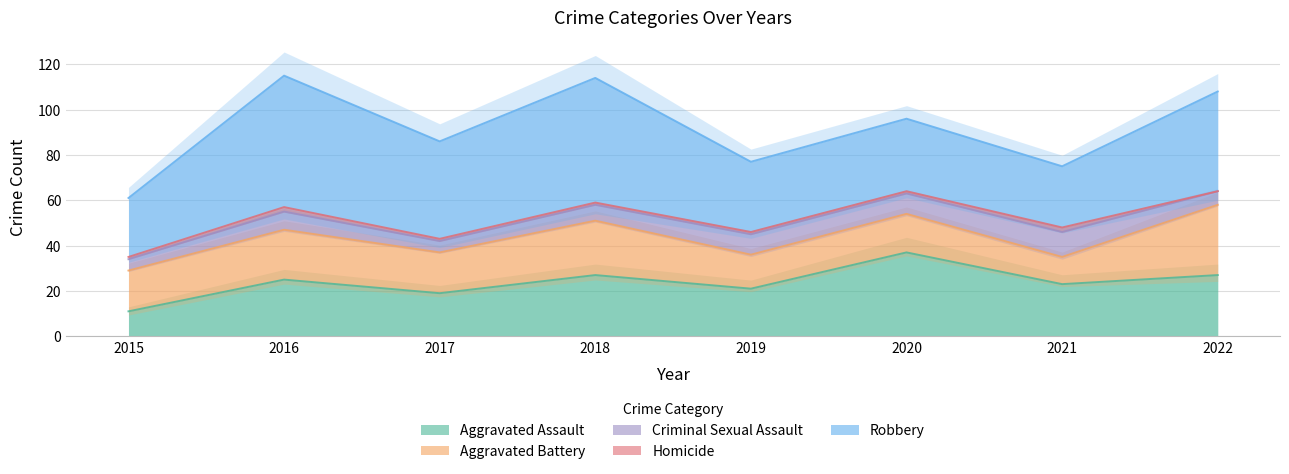

Rank the categories by Aggravated Battery value from highest to lowest.

2022, 2018, 2016, 2015, 2017, 2020, 2019, 2021